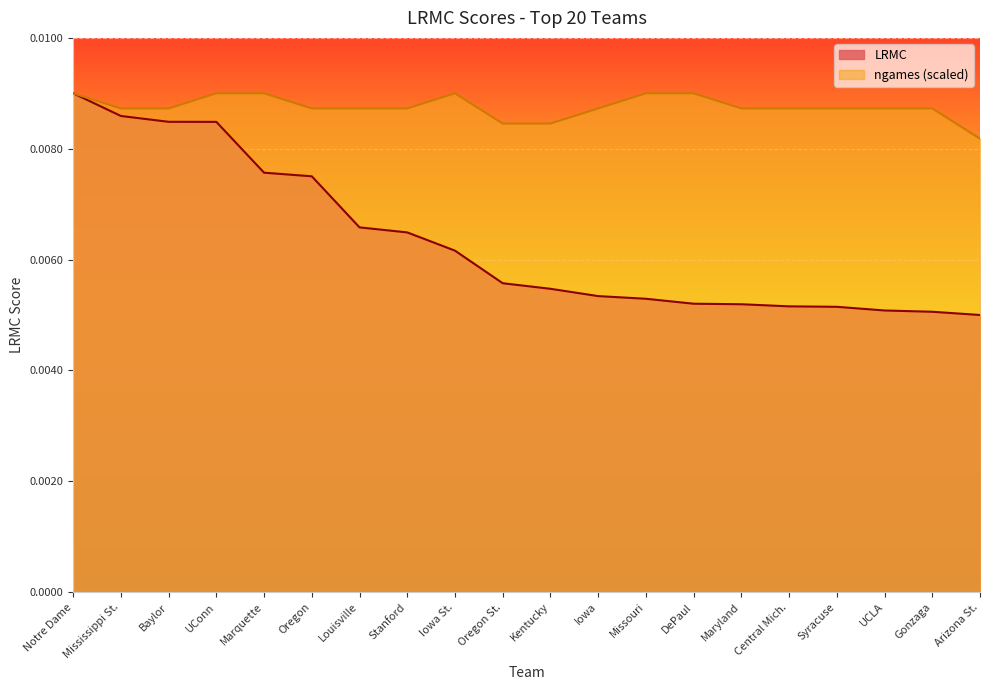

What is the label of the 2nd point from the left?

Mississippi St.